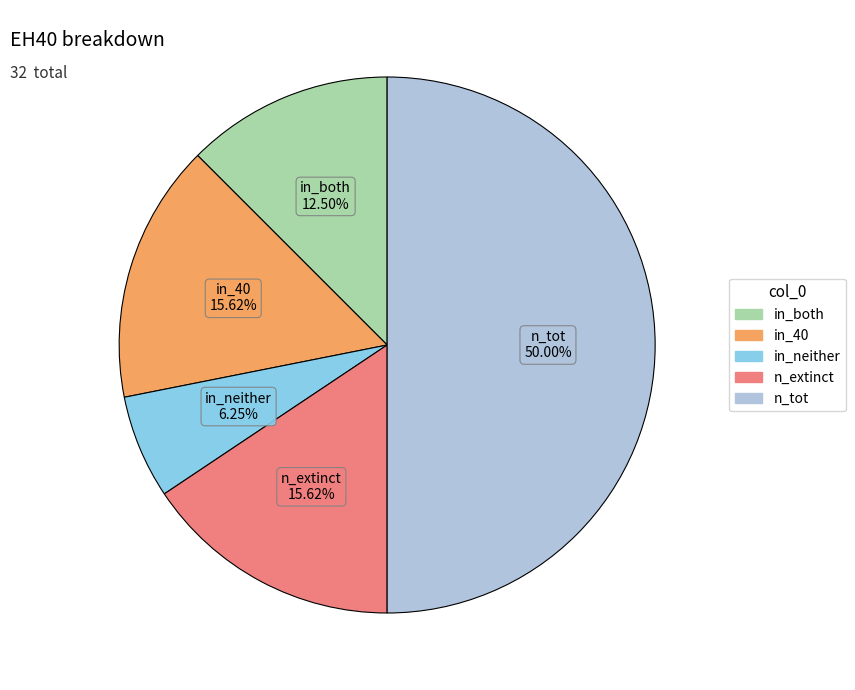

How many slices are in this pie chart?

5